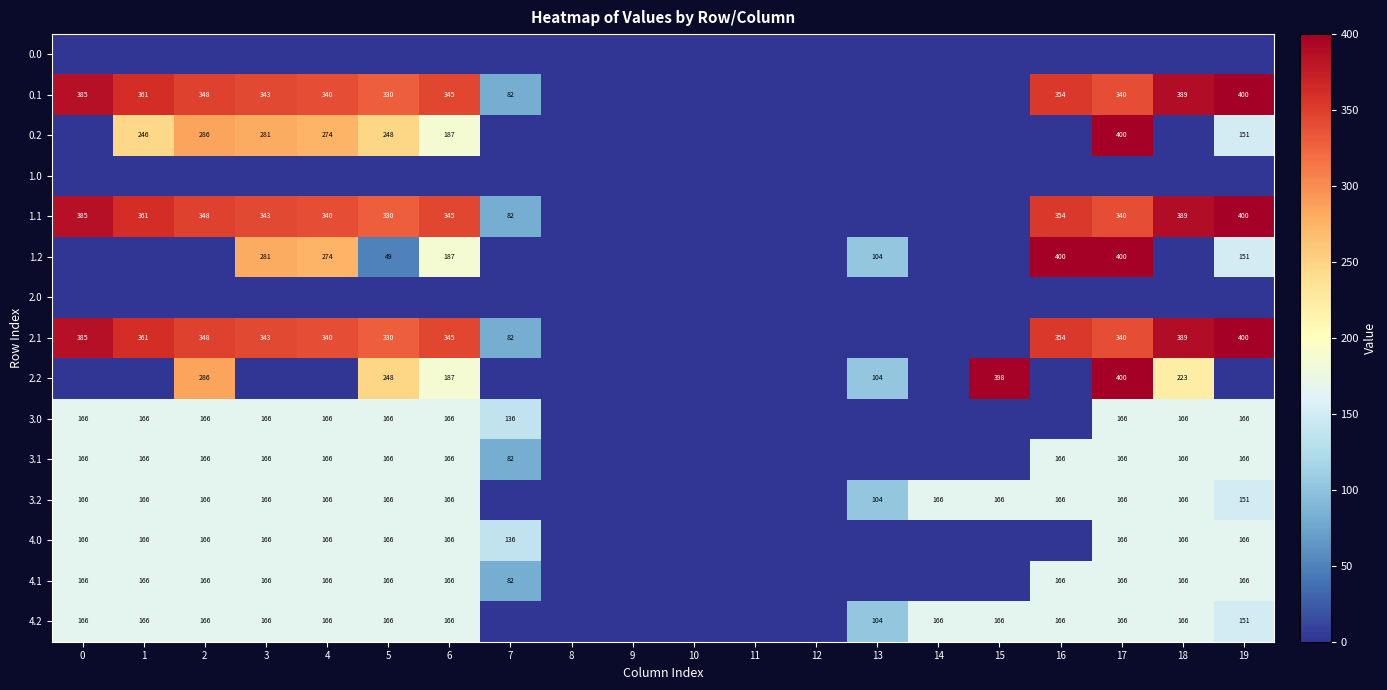

The 1.1 series shows 389 at 18. True or false?

True